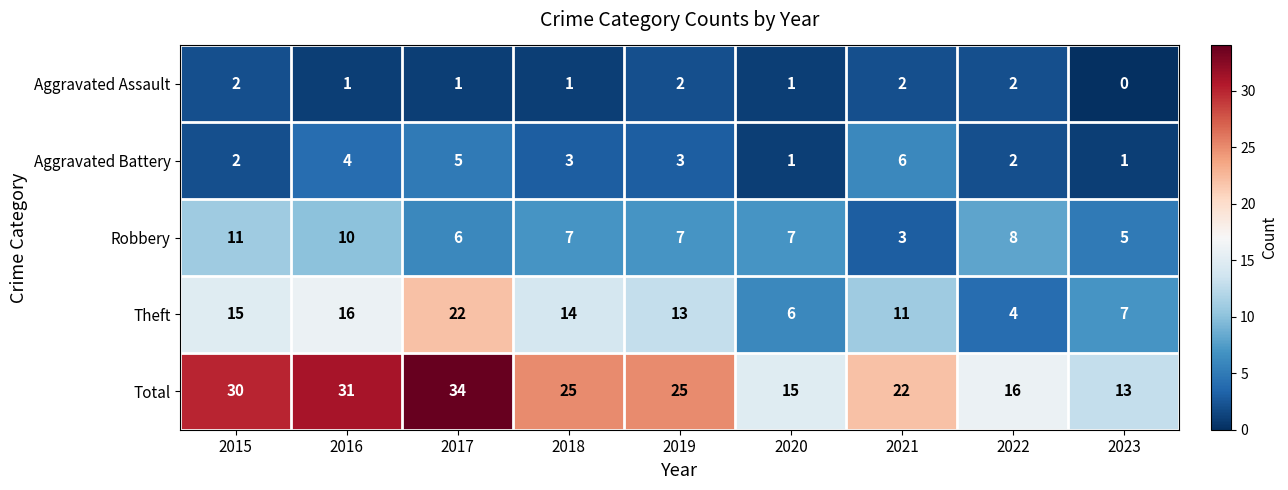

Which series has the largest total across all categories?

Total